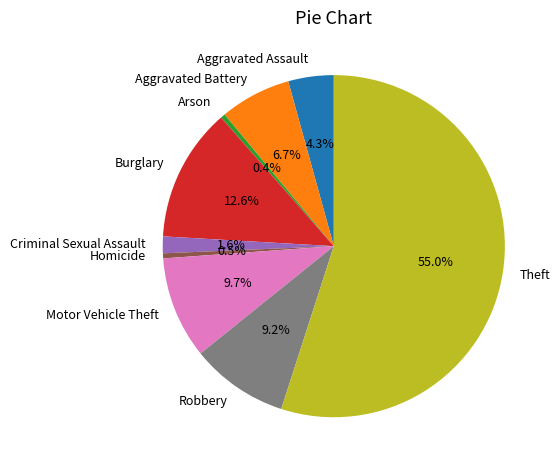

Does Theft account for over 50% of the chart?

Yes